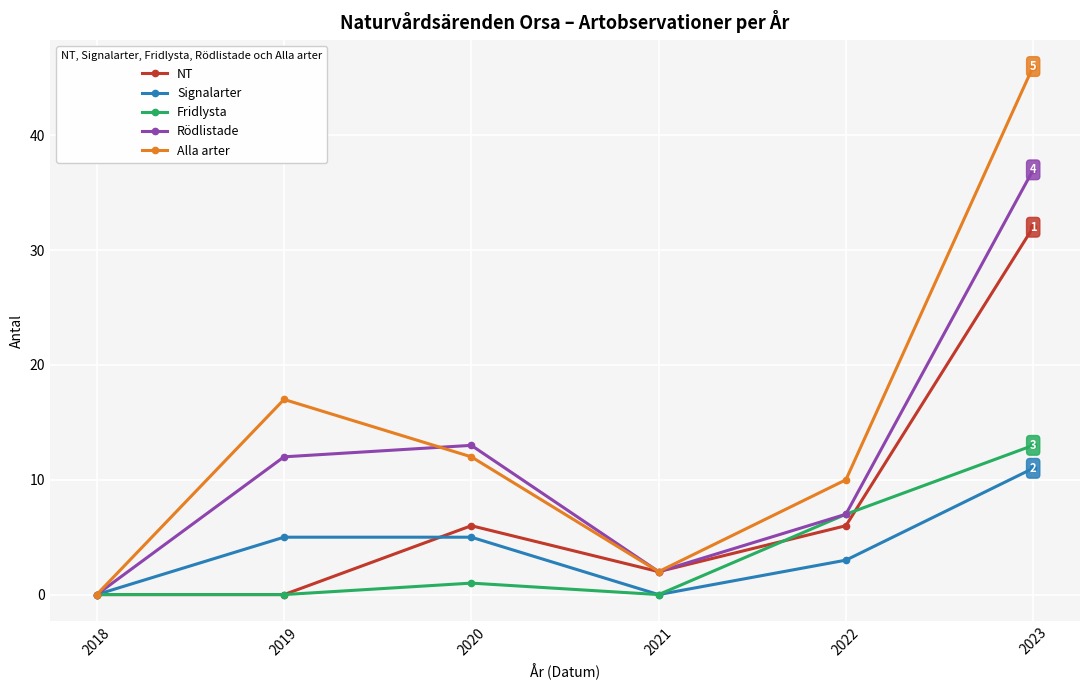

True or false: Rödlistade has more than 1 interior local peaks.

False